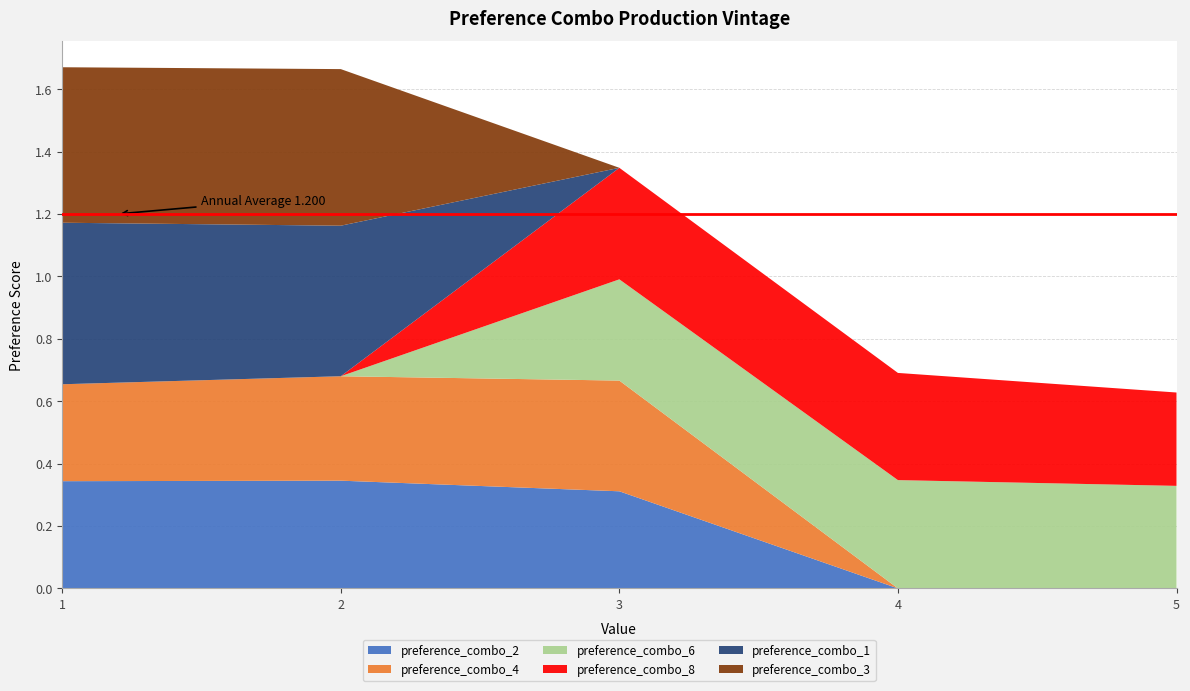

Reading left to right, list all the values displayed in this chart.

preference_combo_2: 1=0.3	2=0.3	3=0.3	4=0.0	5=0.0
preference_combo_4: 1=0.3	2=0.3	3=0.4	4=0.0	5=0.0
preference_combo_6: 1=0.0	2=0.0	3=0.3	4=0.3	5=0.3
preference_combo_8: 1=0.0	2=0.0	3=0.4	4=0.3	5=0.3
preference_combo_1: 1=0.5	2=0.5	3=0.0	4=0.0	5=0.0
preference_combo_3: 1=0.5	2=0.5	3=0.0	4=0.0	5=0.0